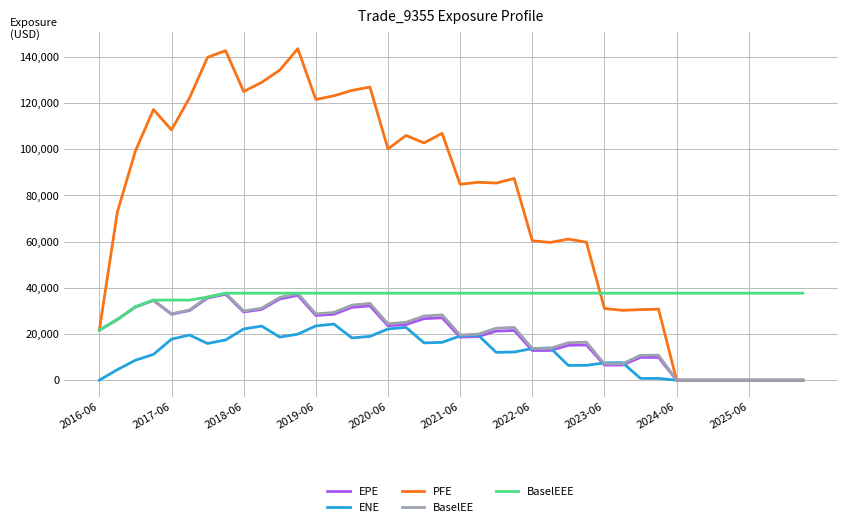

What is the difference between the maximum and minimum values in the PFE series?

143551.0